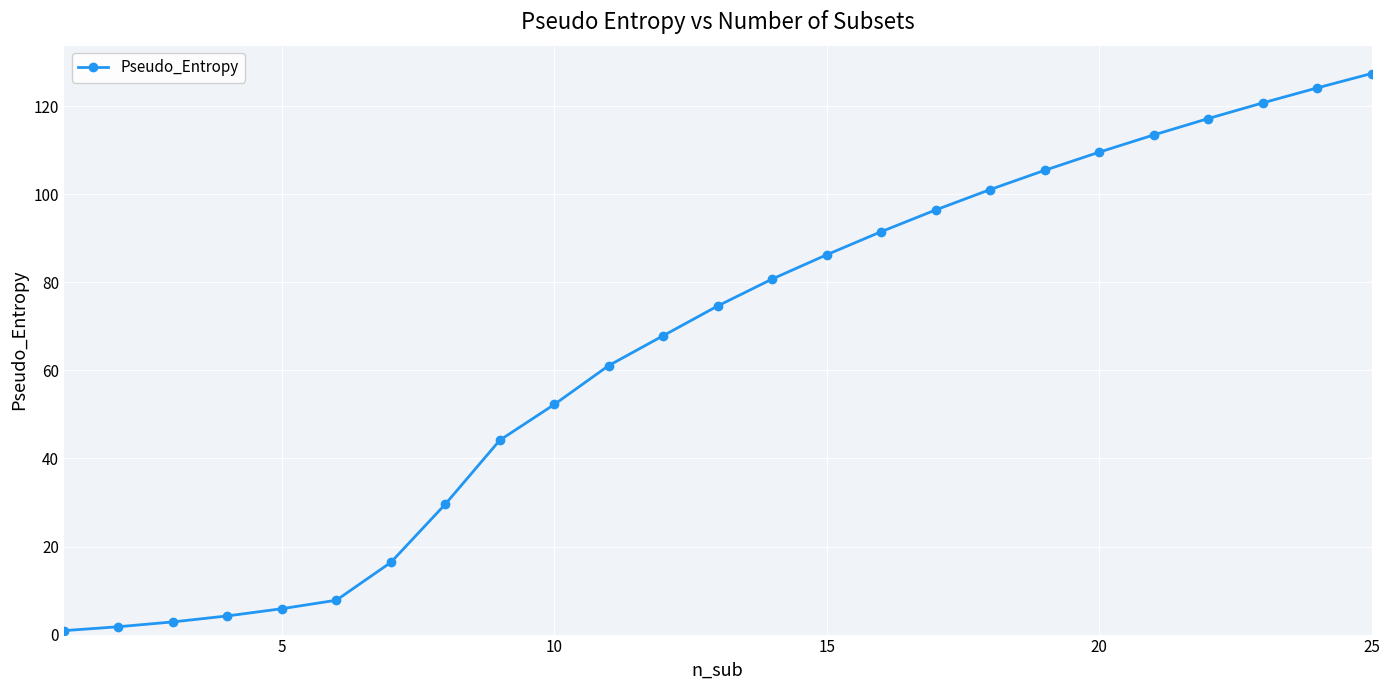

Is this an area chart (filled region under the line)?

No